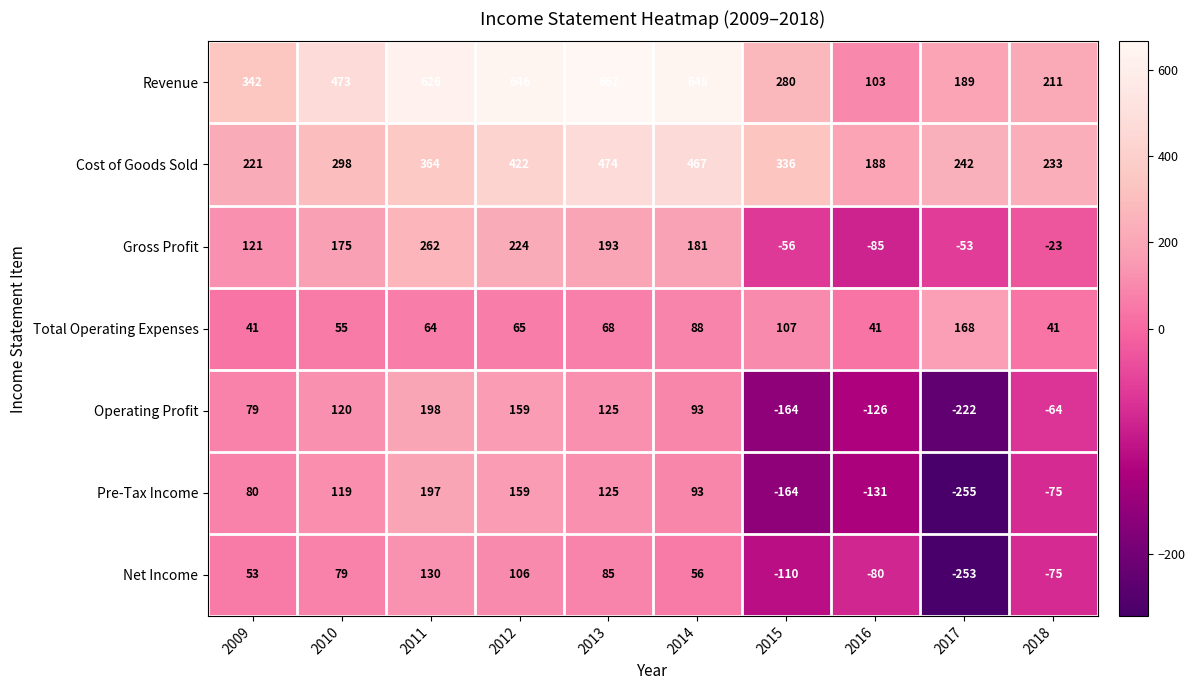

Which series changed the most between 2009 and 2017?

Pre-Tax Income